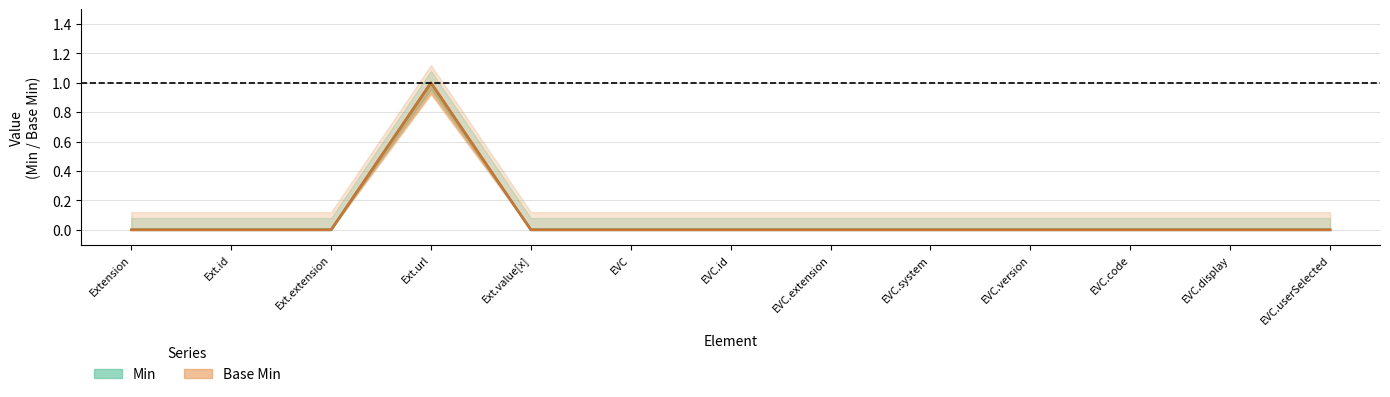

Is the value of Base Min at Extension.value[x]:valueCoding.extension greater than the value of Min at Extension.value[x]:valueCoding.userSelected?

No